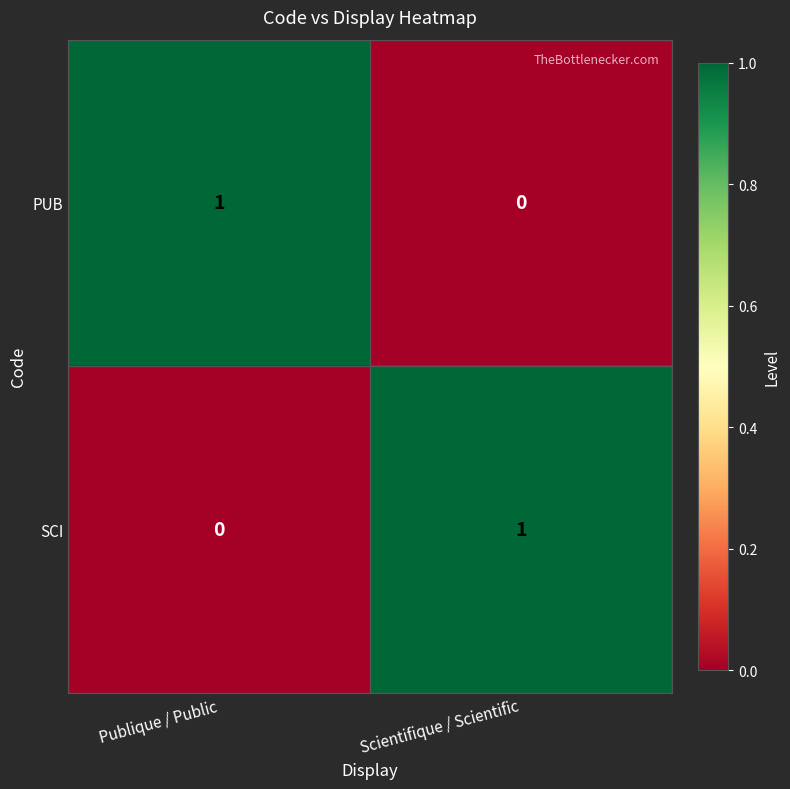

How many distinct data groups are displayed?

2